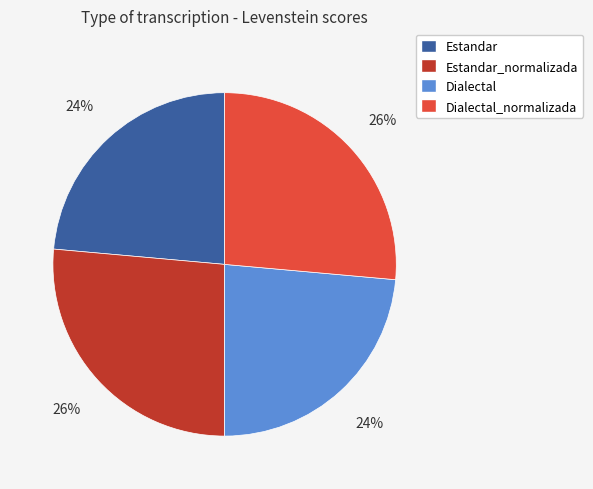

To the nearest percent, what is the average slice percentage?

25%